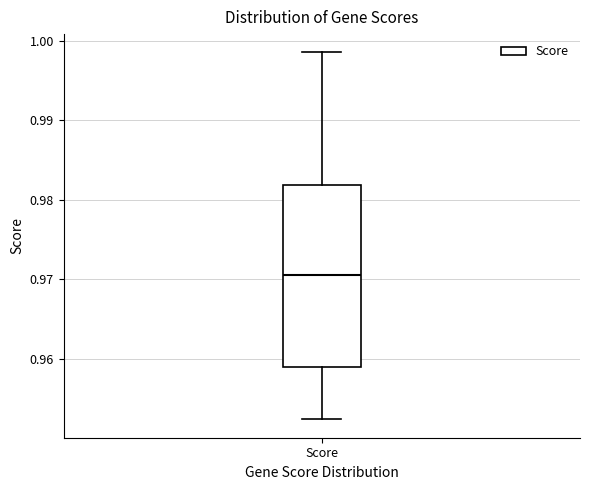

Transcribe this box plot: give where the median line is, the range the box spans, and where the two whiskers end, as read against the y-axis. The values are not printed on the chart, so give them approximately, as read against the axis.

median 0.971, box 0.959 to 0.982, whiskers 0.952 to 0.999